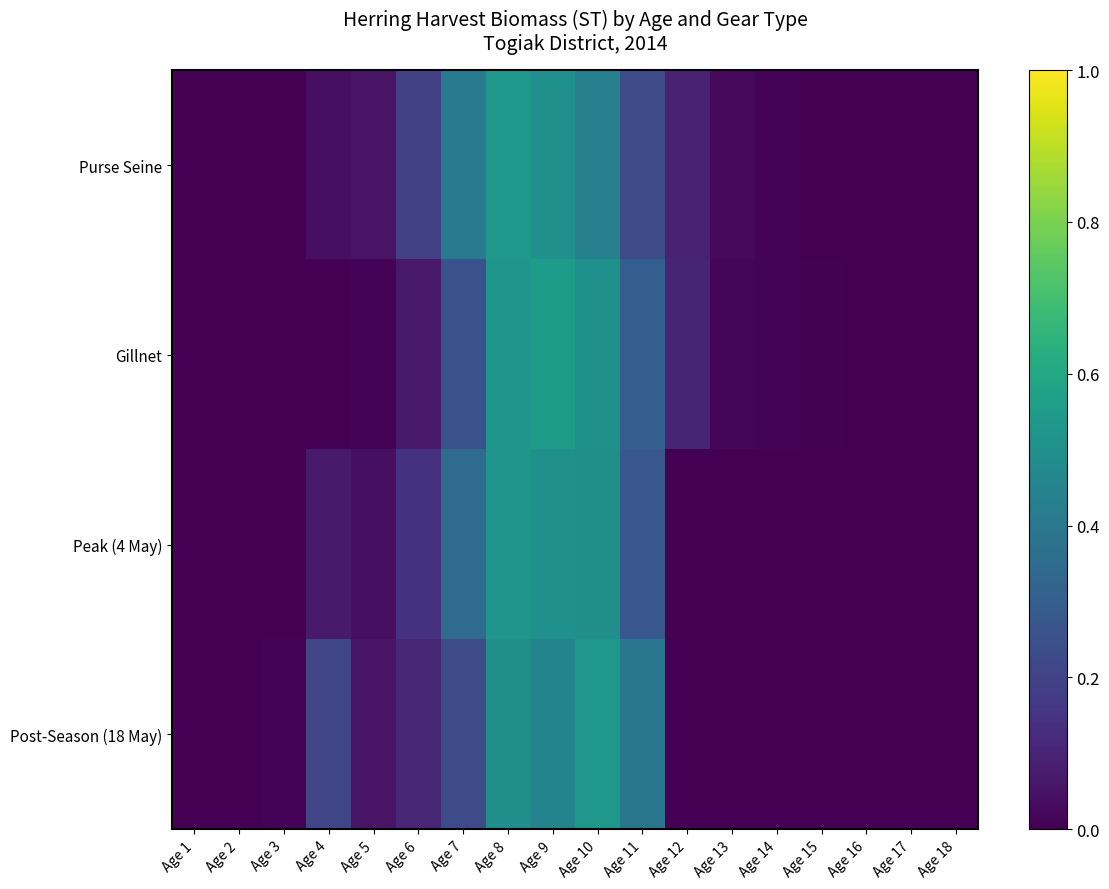

Rank the series by their maximum value, from lowest to highest.

Peak (4 May), Purse Seine, Post-Season (18 May), Gillnet